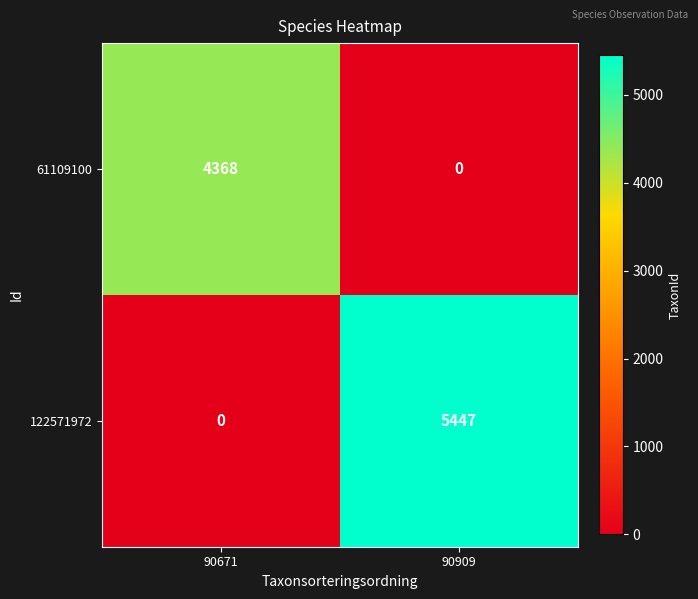

Count the number of categories in the chart.

2